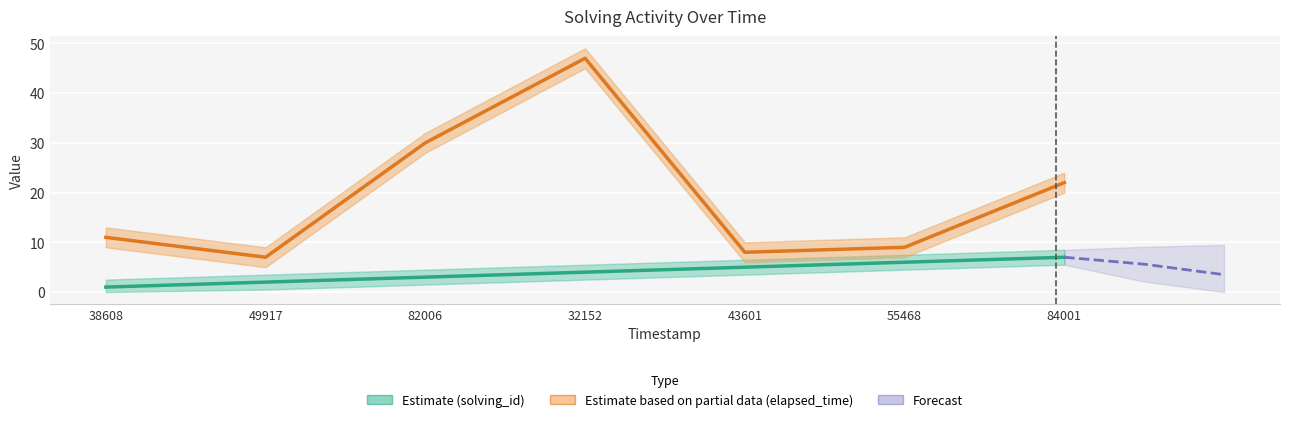

In elapsed_time, how many points are higher than both neighbors (excluding endpoints)?

1